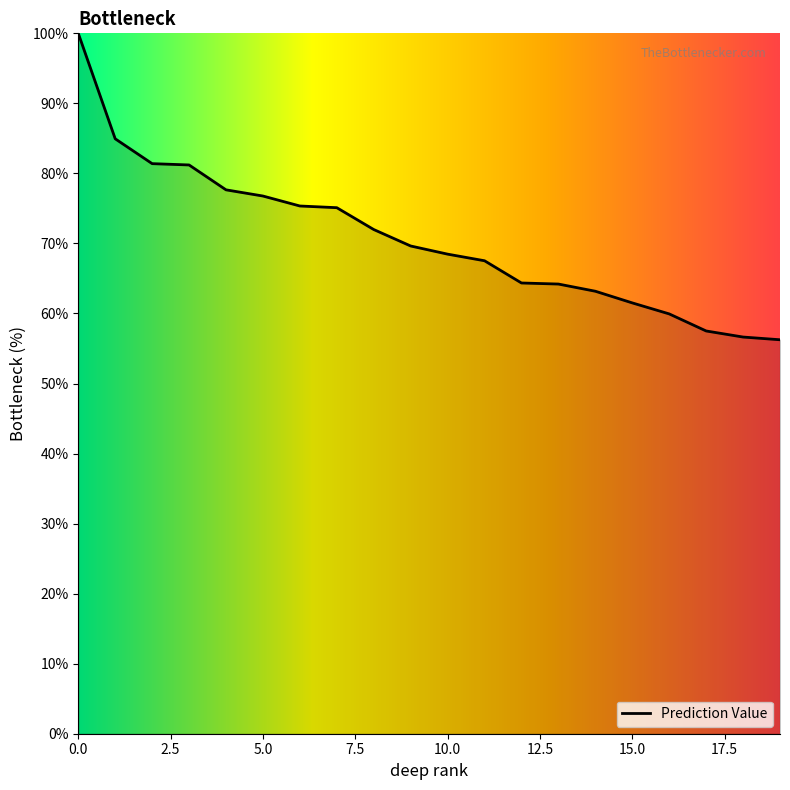

What is the difference between the maximum and minimum values?

43.8